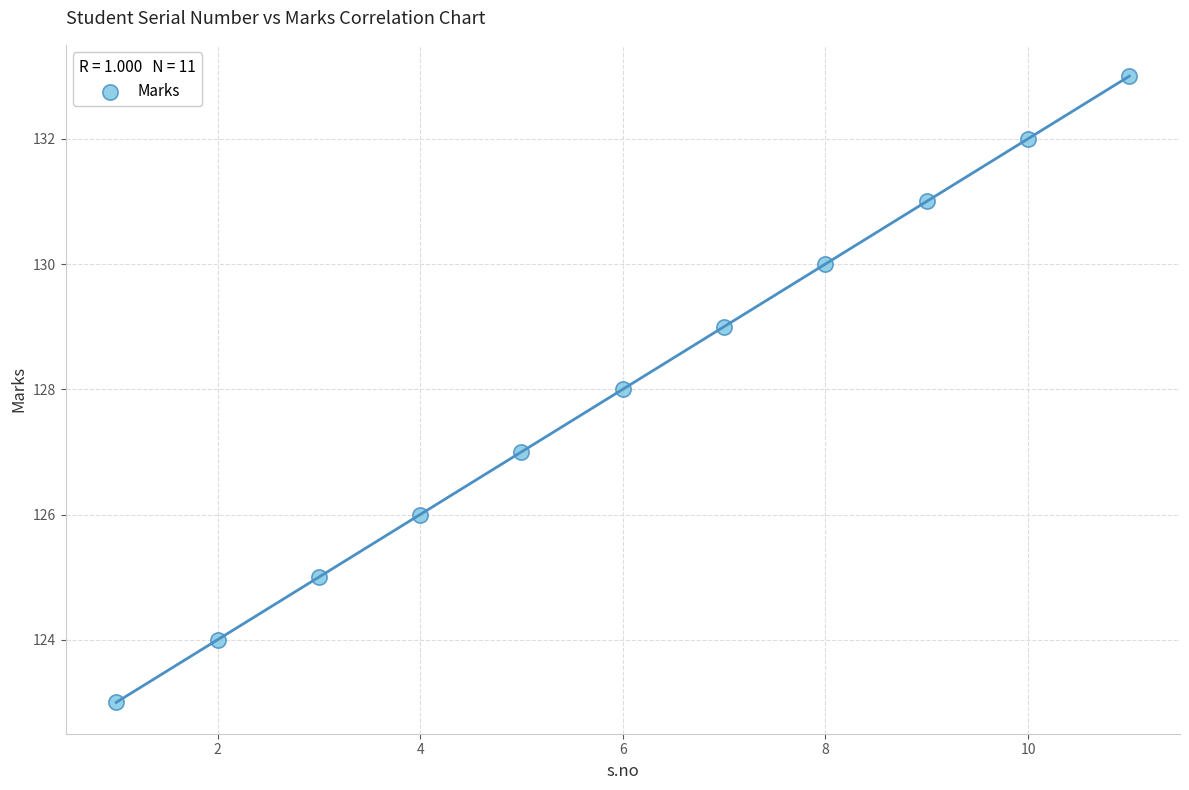

What is the average Y value?

128